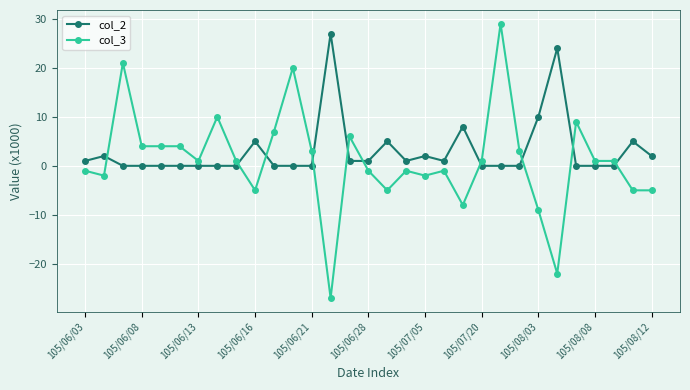

Which series has the largest range (max minus min)?

col_3